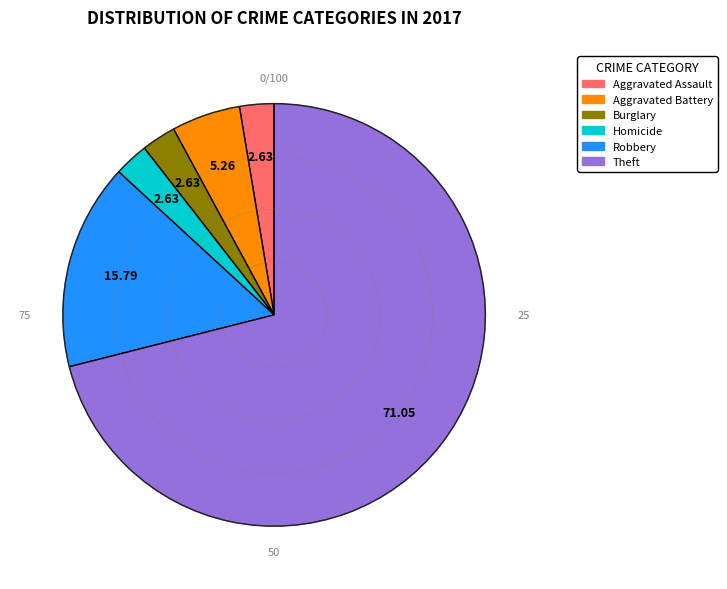

Is there a majority slice in this chart?

Yes